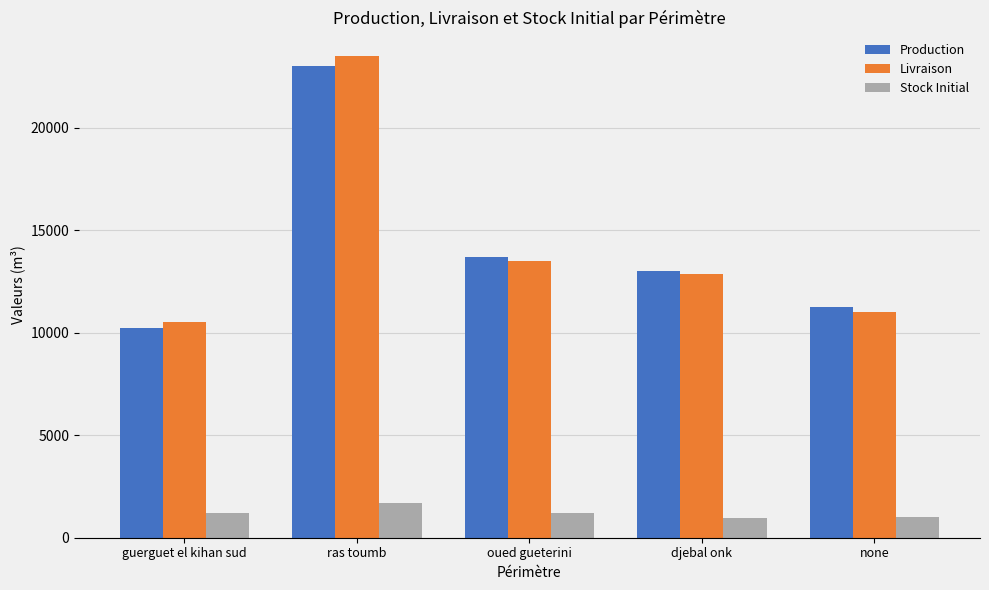

At which category is the sum across all series the highest?

ras toumb